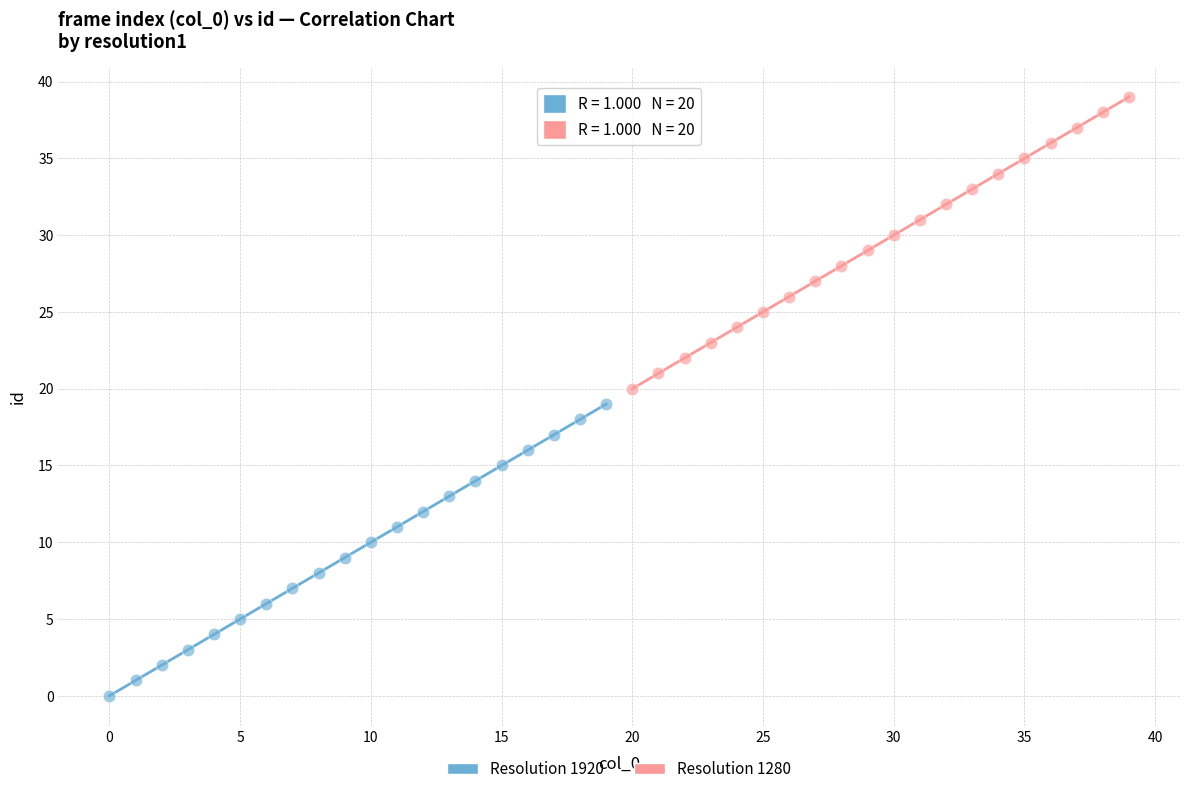

Which series contains the highest Y value?

Resolution 1280